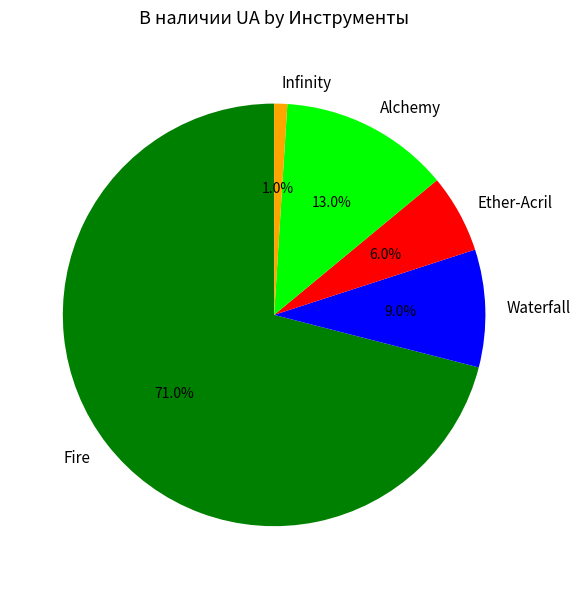

To the nearest percent, what portion does Fire represent?

71%